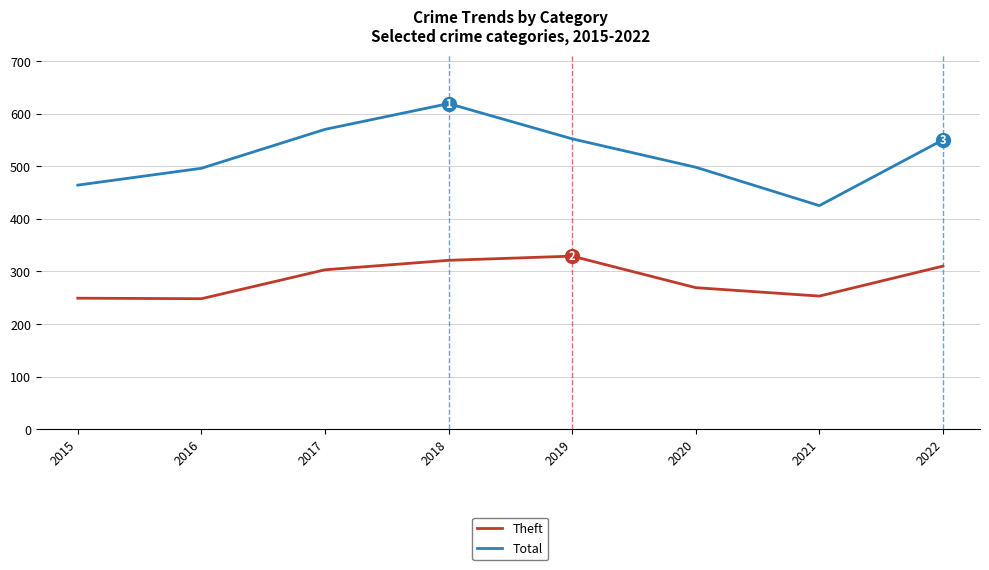

What is the maximum value shown in the chart?

619